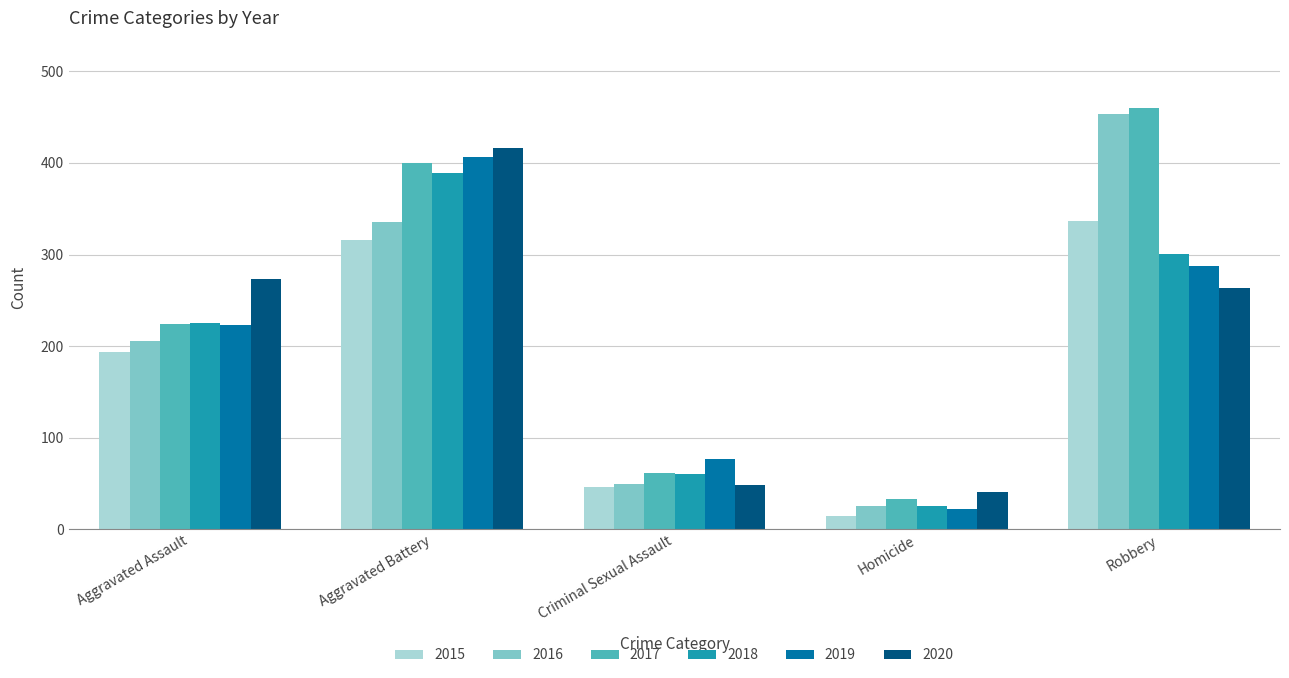

Reading left to right, list all the values displayed in this chart.

2015: Aggravated Assault=194	Aggravated Battery=316	Criminal Sexual Assault=46	Homicide=15	Robbery=337
2016: Aggravated Assault=206	Aggravated Battery=336	Criminal Sexual Assault=50	Homicide=26	Robbery=454
2017: Aggravated Assault=224	Aggravated Battery=400	Criminal Sexual Assault=61	Homicide=33	Robbery=460
2018: Aggravated Assault=225	Aggravated Battery=389	Criminal Sexual Assault=60	Homicide=25	Robbery=301
2019: Aggravated Assault=223	Aggravated Battery=407	Criminal Sexual Assault=77	Homicide=22	Robbery=287
2020: Aggravated Assault=273	Aggravated Battery=416	Criminal Sexual Assault=48	Homicide=41	Robbery=263